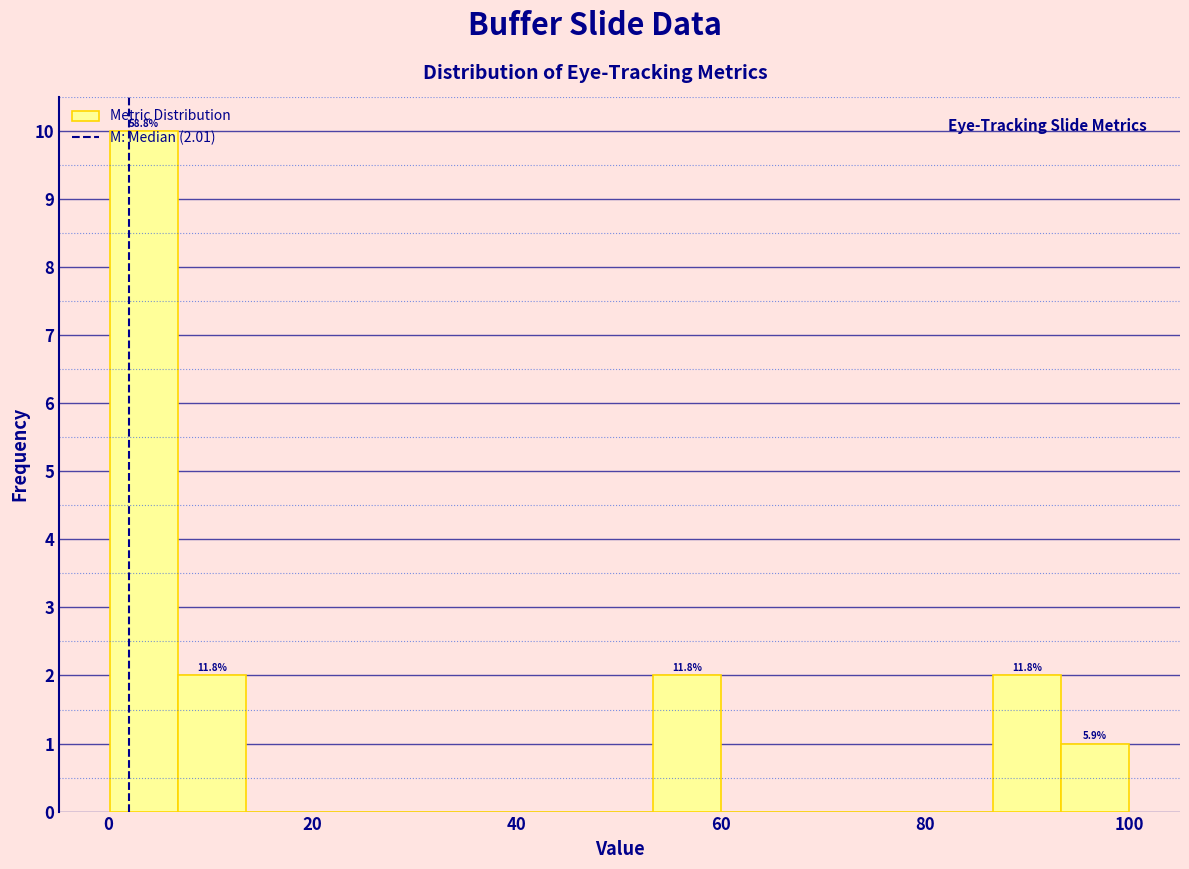

Read against the x-axis, roughly where is the centre of the tallest bar?

4